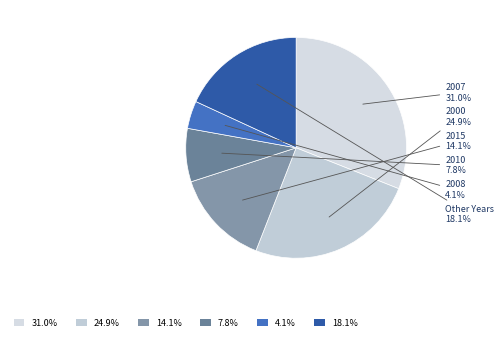

Approximately how many times larger is the value at 2015 compared to Other Years?

0.8